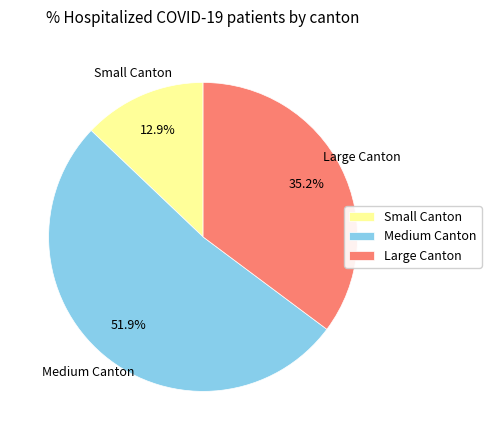

What is the smallest slice in the pie chart?

Small Canton